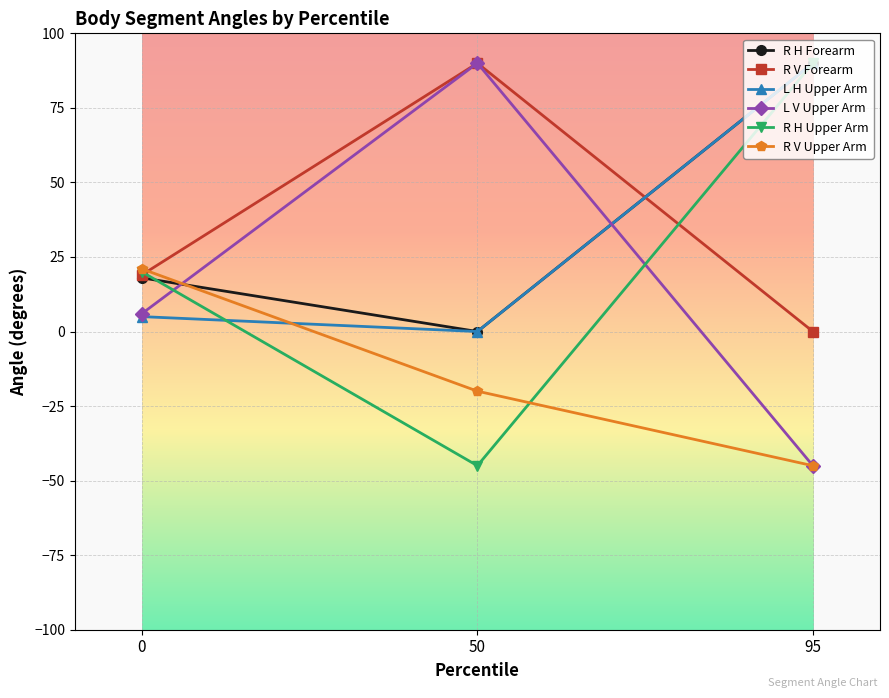

Reading right to left, what are all the values shown in this chart?

R H Forearm: 95=90	50=0	0=18
R V Forearm: 95=0	50=90	0=19
L H Upper Arm: 95=90	50=0	0=5
L V Upper Arm: 95=-45	50=90	0=6
R H Upper Arm: 95=90	50=-45	0=20
R V Upper Arm: 95=-45	50=-20	0=21